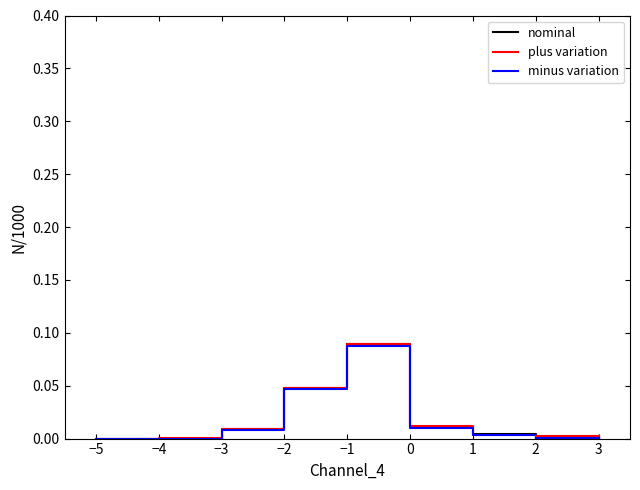

At which label does plus variation reach its peak?

−1